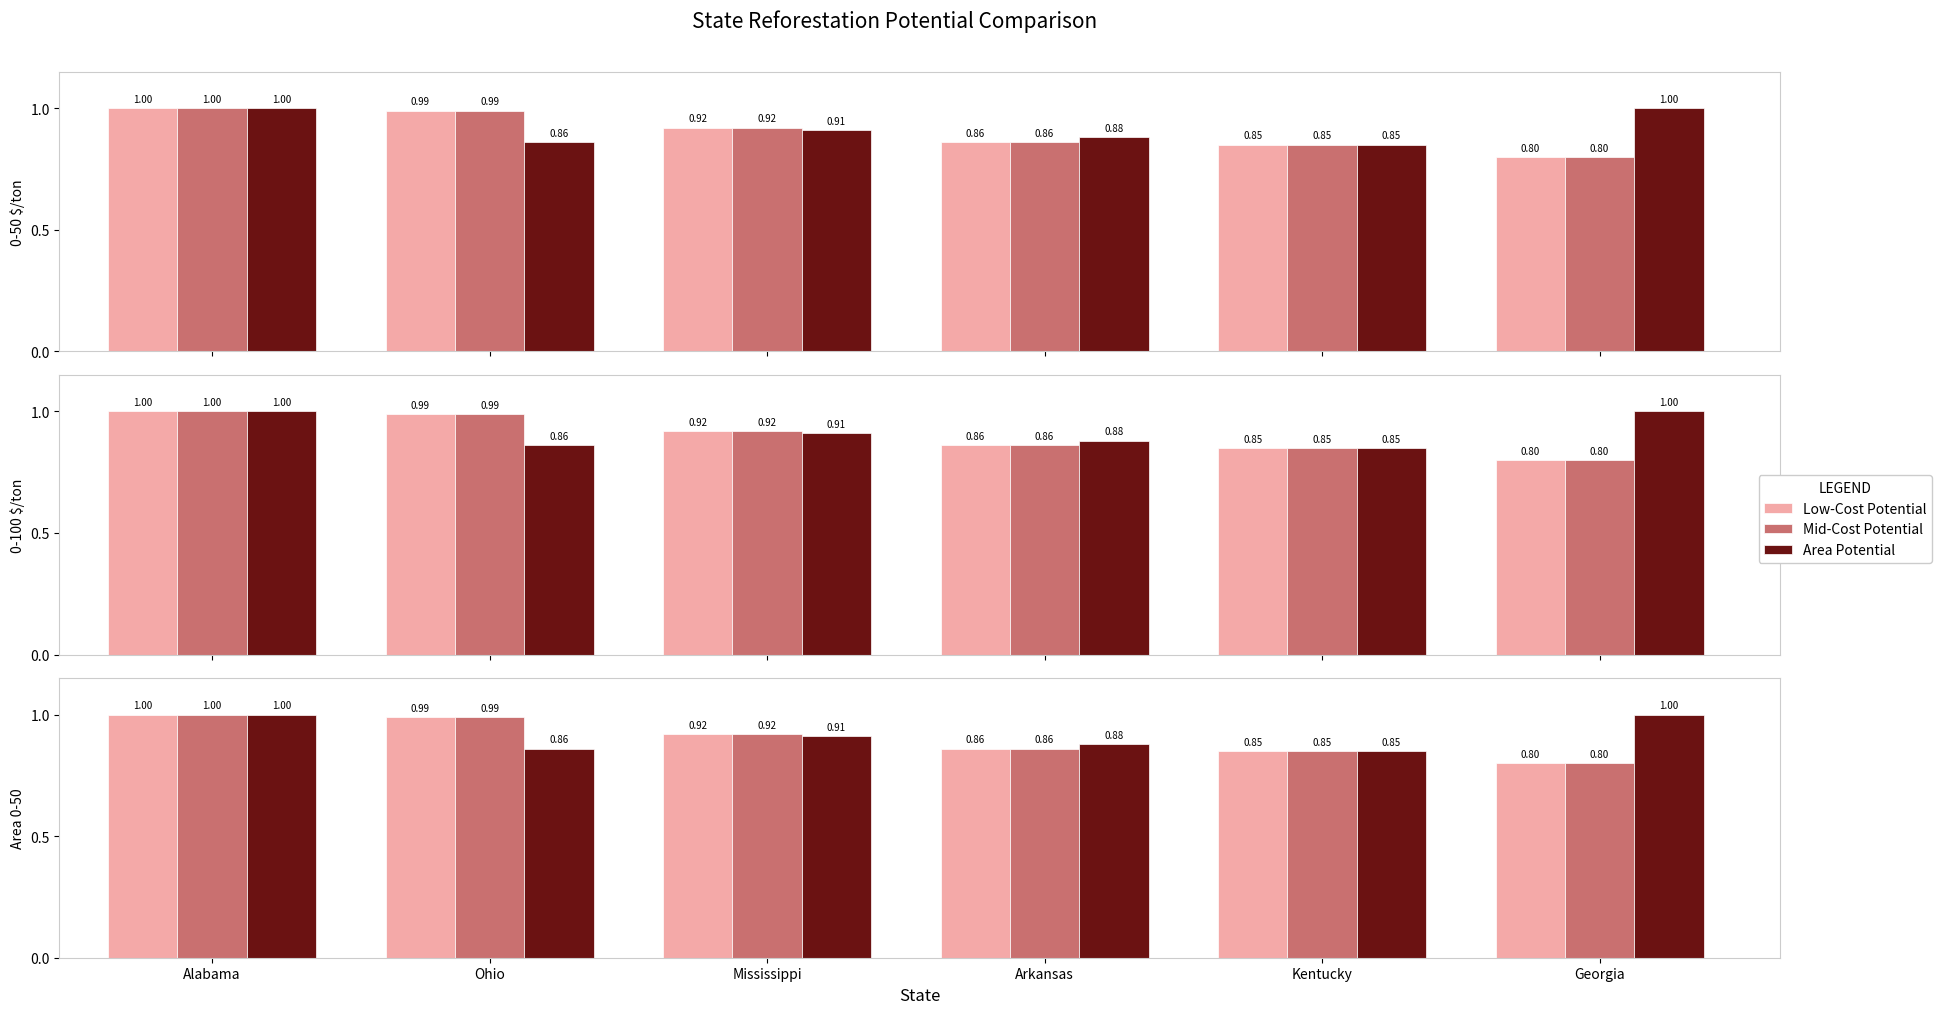

How many distinct data groups are displayed?

3